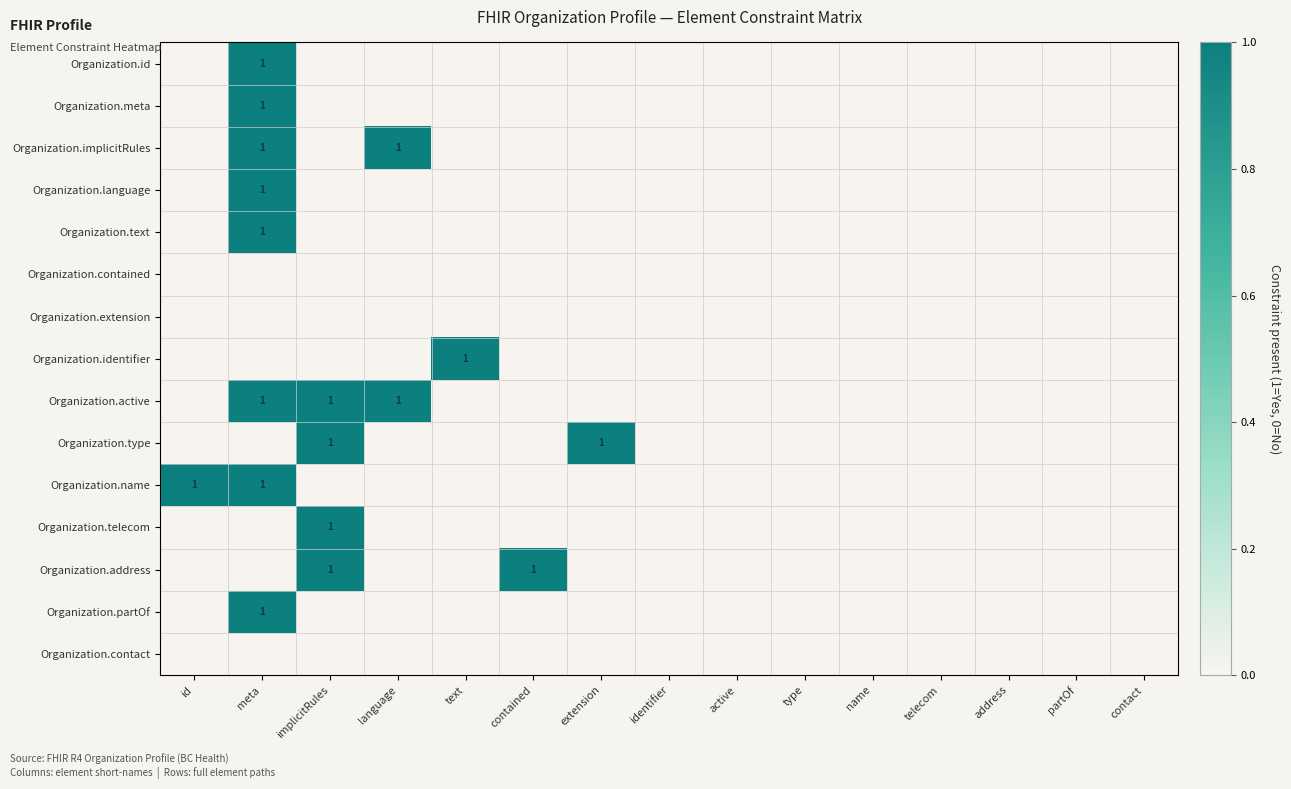

At which category is the sum across all series the highest?

meta